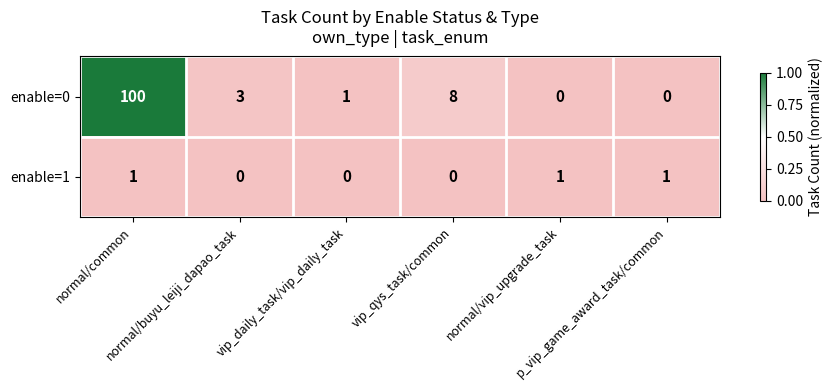

Which series has the widest spread of values?

enable=0